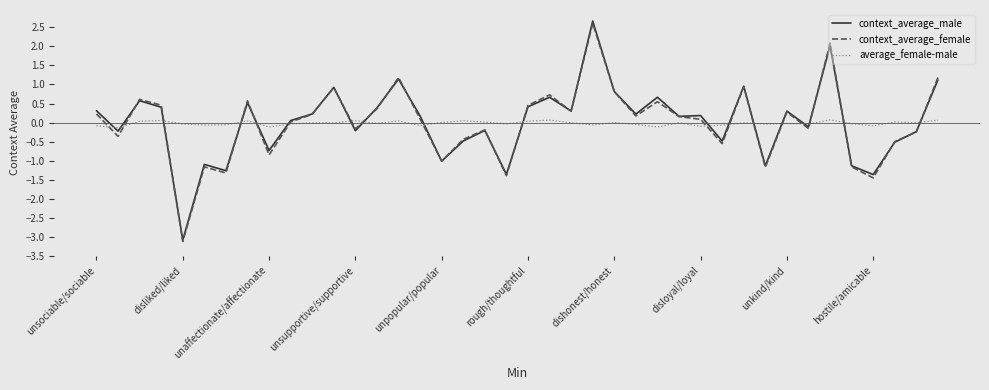

What is the maximum value shown in the chart?

2.7